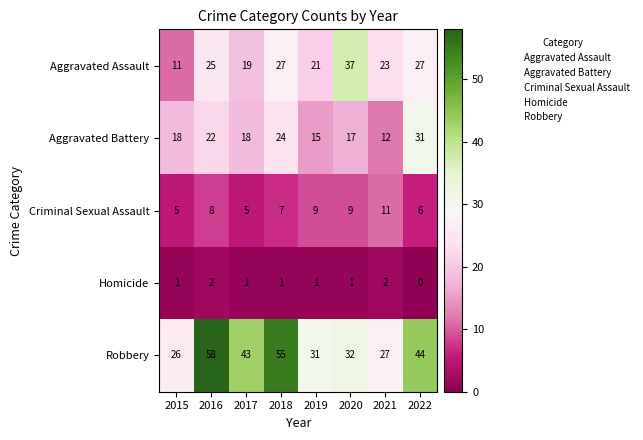

Which series has the largest range (max minus min)?

Robbery